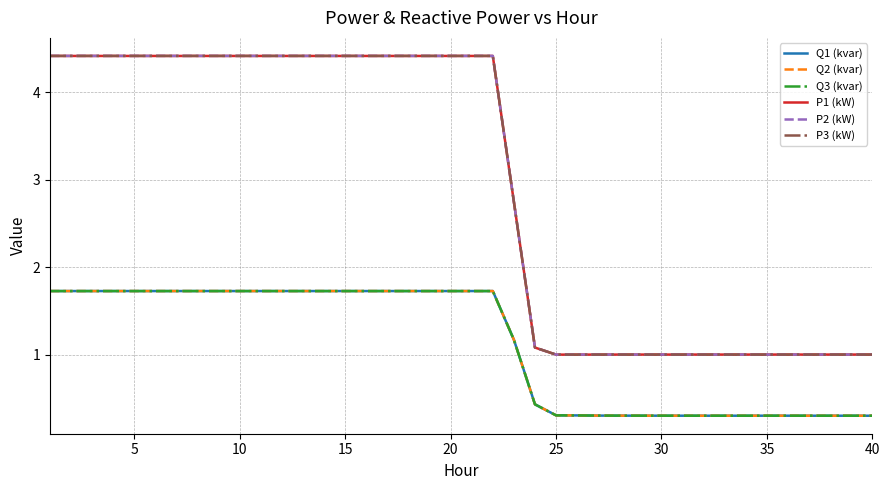

Which series has the widest spread of values?

P2 (kW)